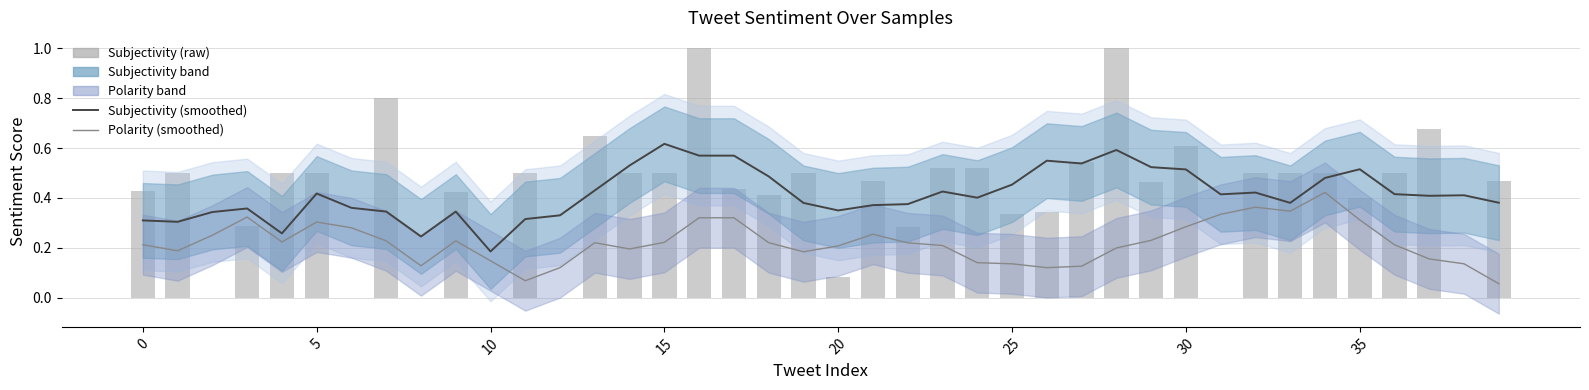

Between 0 and 29, which series saw the biggest shift?

Subjectivity (smoothed)